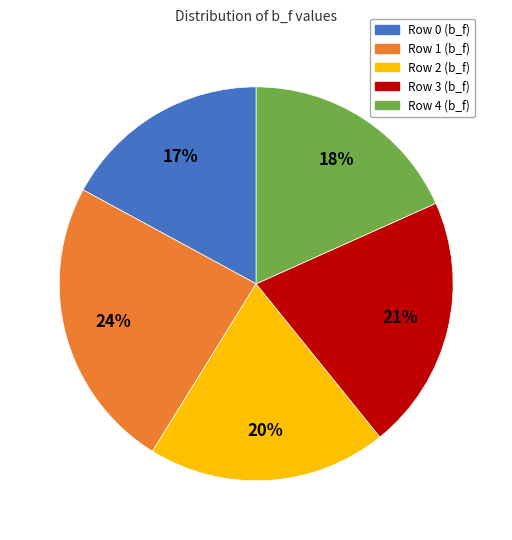

Approximately how many times larger is the value at Row 4 (b_f) compared to Row 2 (b_f)?

0.9